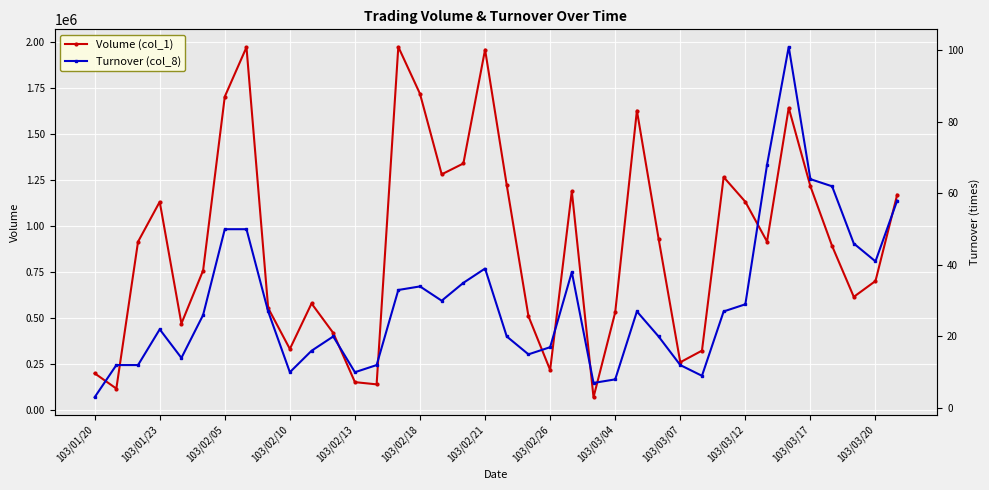

True or false: Volume (col_1) has more than 0 points higher than both neighbors.

True